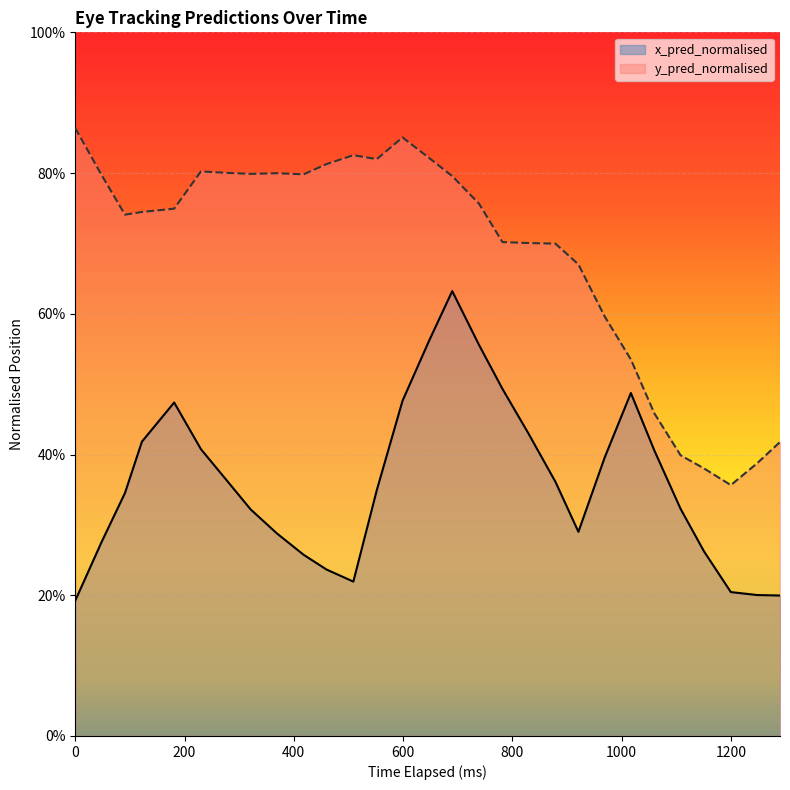

What are all the series names shown in the legend?

x_pred_normalised, y_pred_normalised